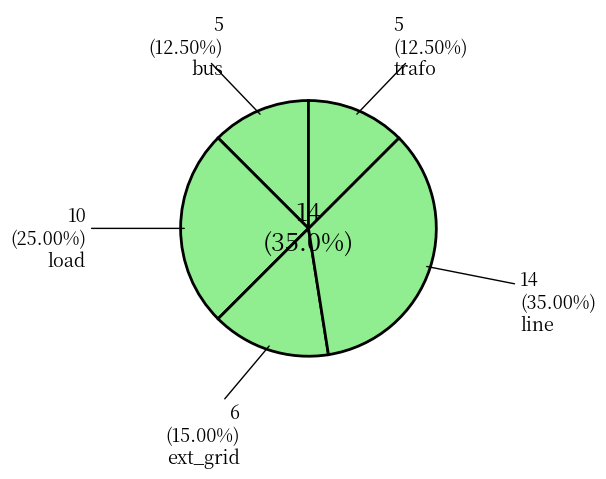

The trafo slice represents 3% of the pie. True or false?

False